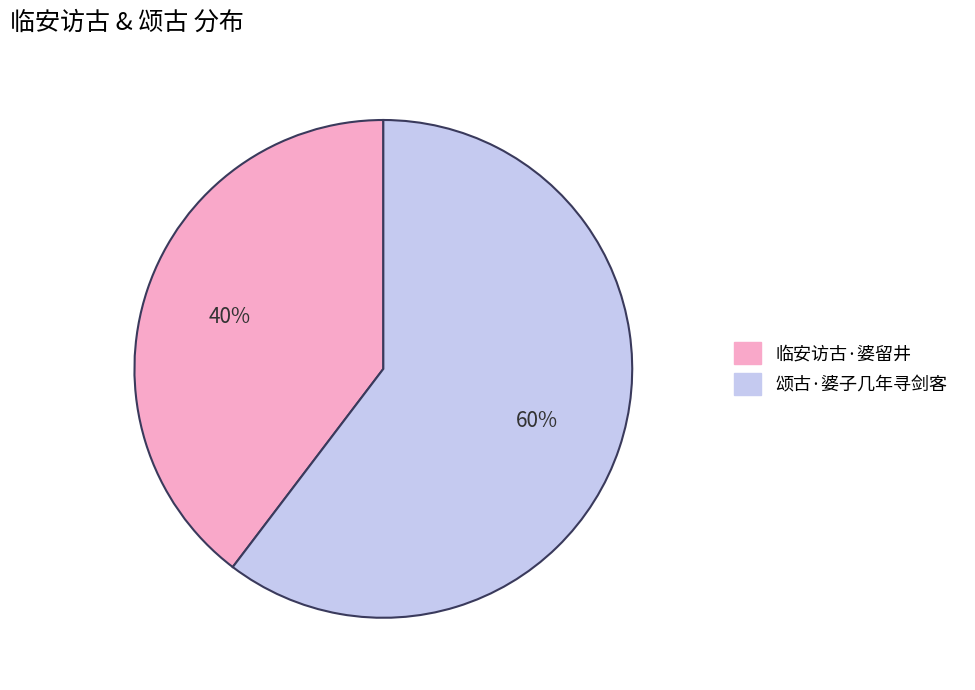

Is the sum of 临安访古·婆留井 and 颂古·婆子几年寻剑客 greater than half?

Yes